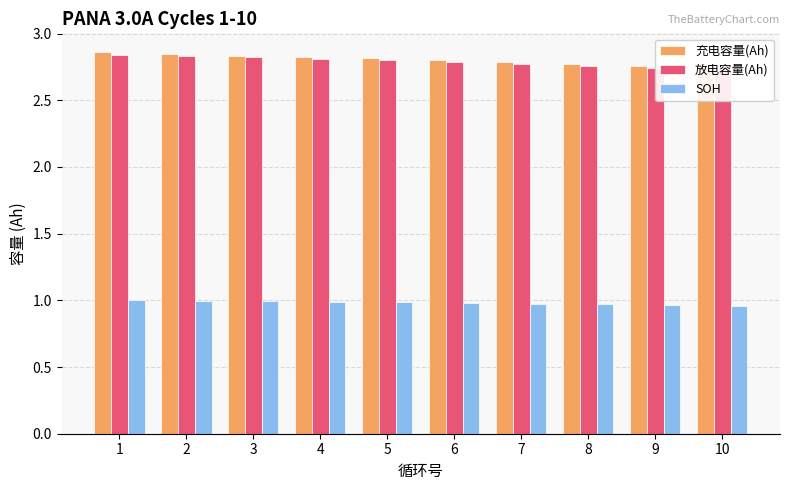

Is it true that 放电容量(Ah) equals 1.0 at 9?

False